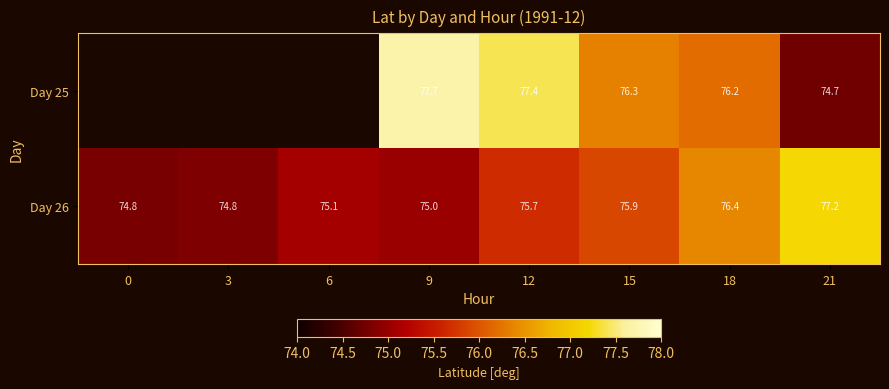

Is the value of Day 26 at 12 greater than the value of Day 25 at 12?

No